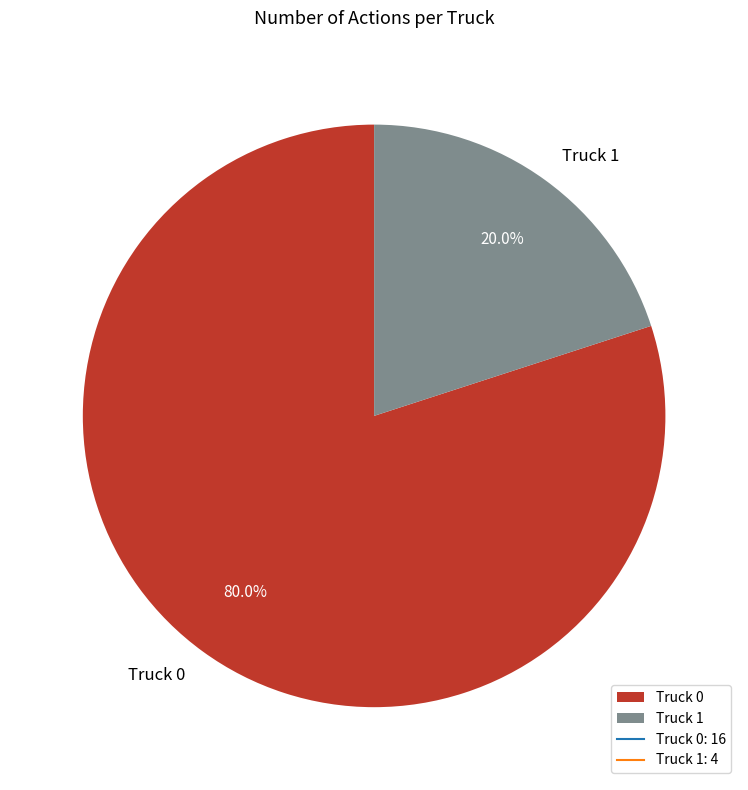

Rank the categories by value from lowest to highest.

Truck 1, Truck 0